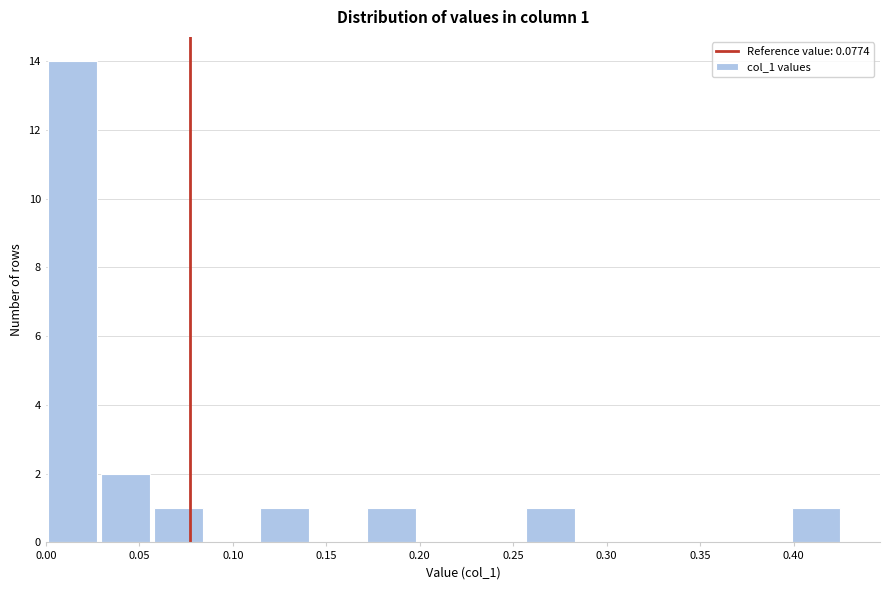

Over which range of the x-axis is the bar tallest?

0.000 to 0.030